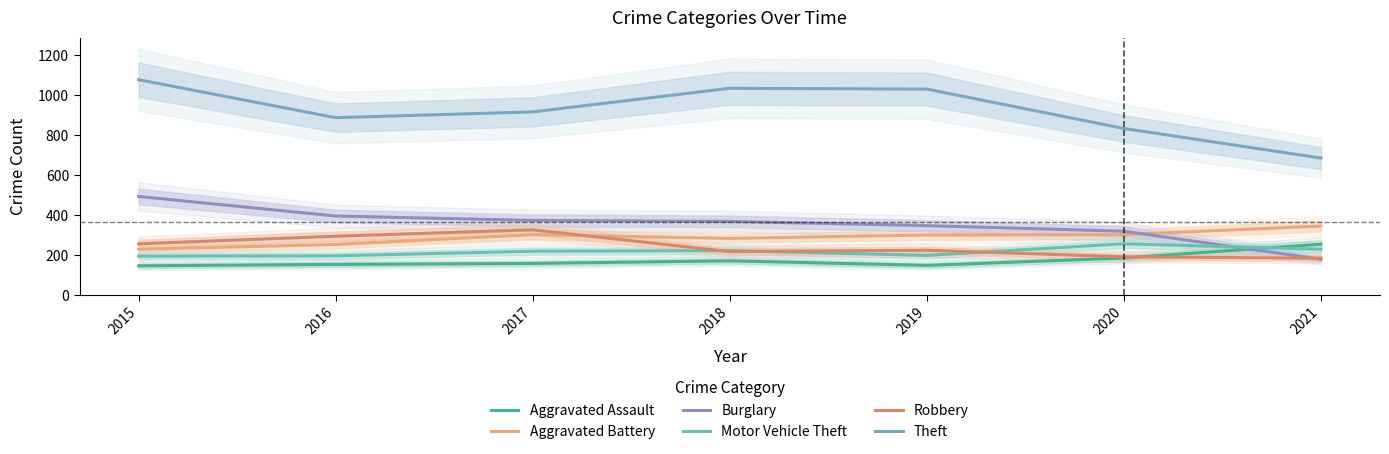

Is the value of Motor Vehicle Theft at 2019 greater than the value of Robbery at 2020?

Yes